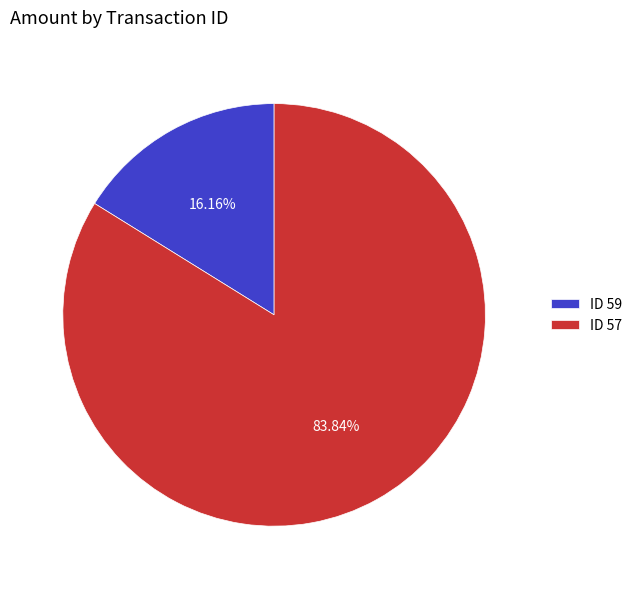

Between ID 57 and ID 59, which is larger?

ID 57